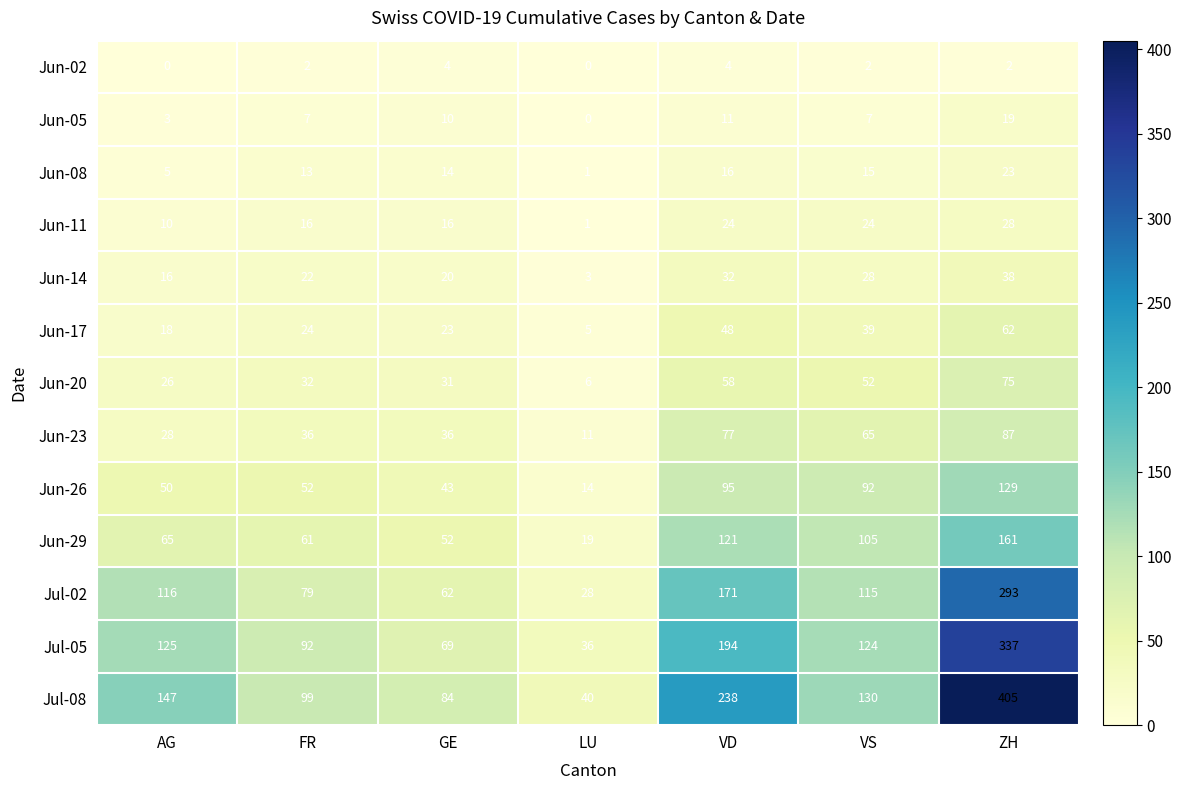

Count the number of categories in the chart.

7